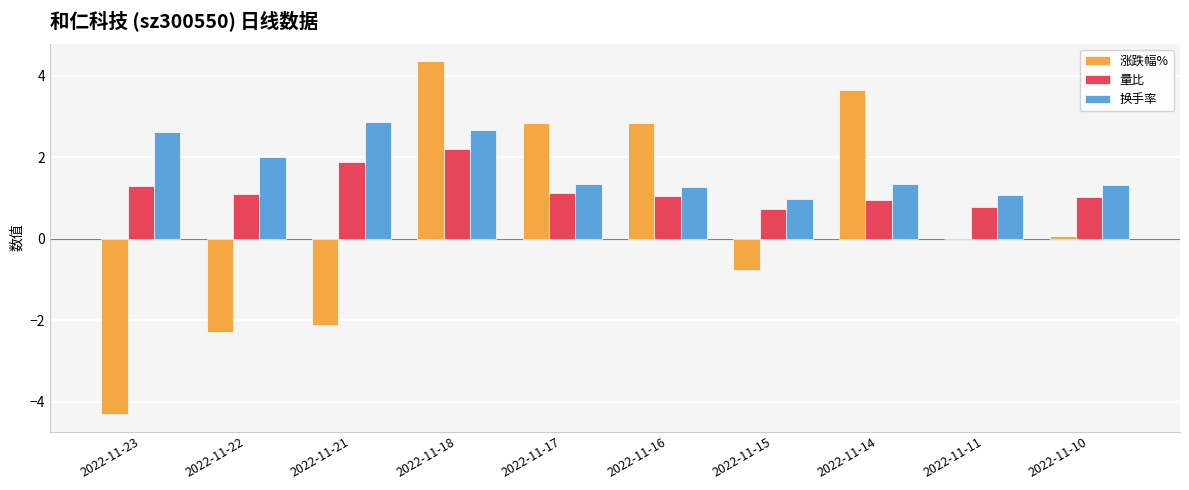

How many groups of bars are there?

10